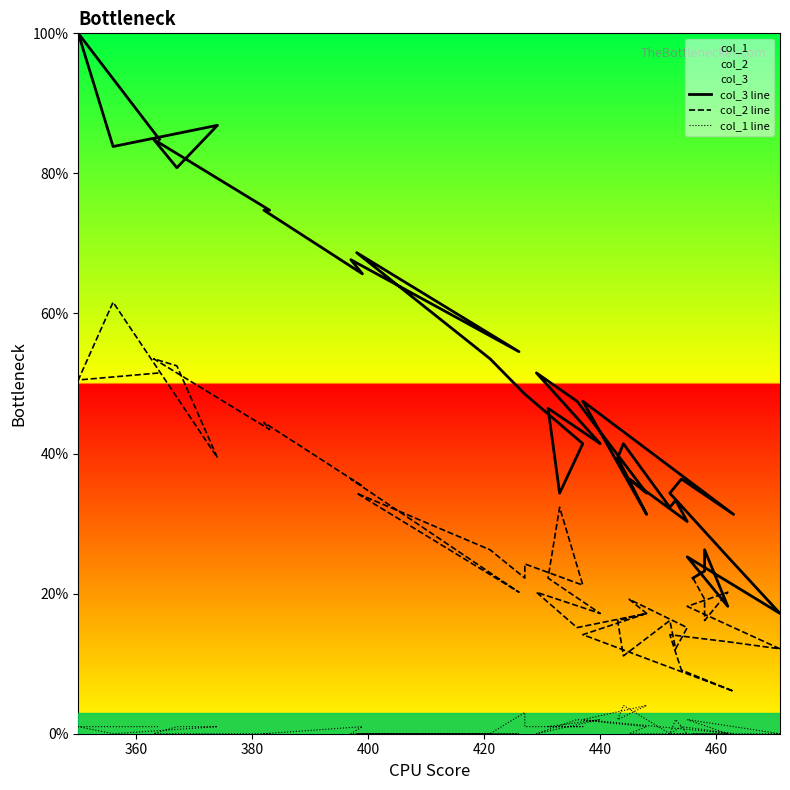

Reading right to left, list all the values displayed in this chart.

col_3 line: 84.8	100.0	83.8	86.9	80.8	84.8	74.7	74.7	65.7	67.7	54.5	68.7	53.5	48.5	48.5	41.4	34.3	46.5	41.4	51.5	47.5	34.3	36.4	30.3	33.3	32.3	41.4	39.4	31.3	47.5	31.3	36.4	34.3	25.3	17.2	25.3	18.2	26.3	23.2	22.2
col_2 line: 51.5	50.5	61.6	39.4	52.5	53.5	43.4	44.4	35.4	36.4	20.2	34.3	26.3	22.2	24.2	21.2	32.3	22.2	17.2	20.2	15.2	17.2	19.2	15.2	12.1	16.2	11.1	16.2	17.2	14.1	6.1	9.1	14.1	13.1	12.1	18.2	20.2	16.2	19.2	22.2
col_1 line: 1.0	1.0	0.0	1.0	1.0	0.0	0.0	0.0	1.0	0.0	0.0	0.0	0.0	3.0	1.0	1.0	1.0	1.0	2.0	0.0	2.0	1.0	0.0	0.0	2.0	0.0	4.0	2.0	4.0	2.0	0.0	1.0	0.0	0.0	0.0	2.0	0.0	0.0	0.0	0.0